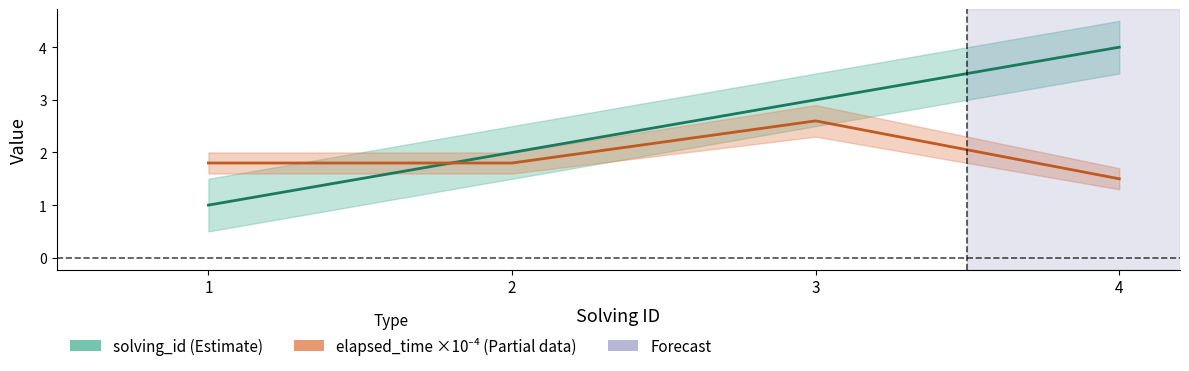

How many categories are shown in the chart?

4